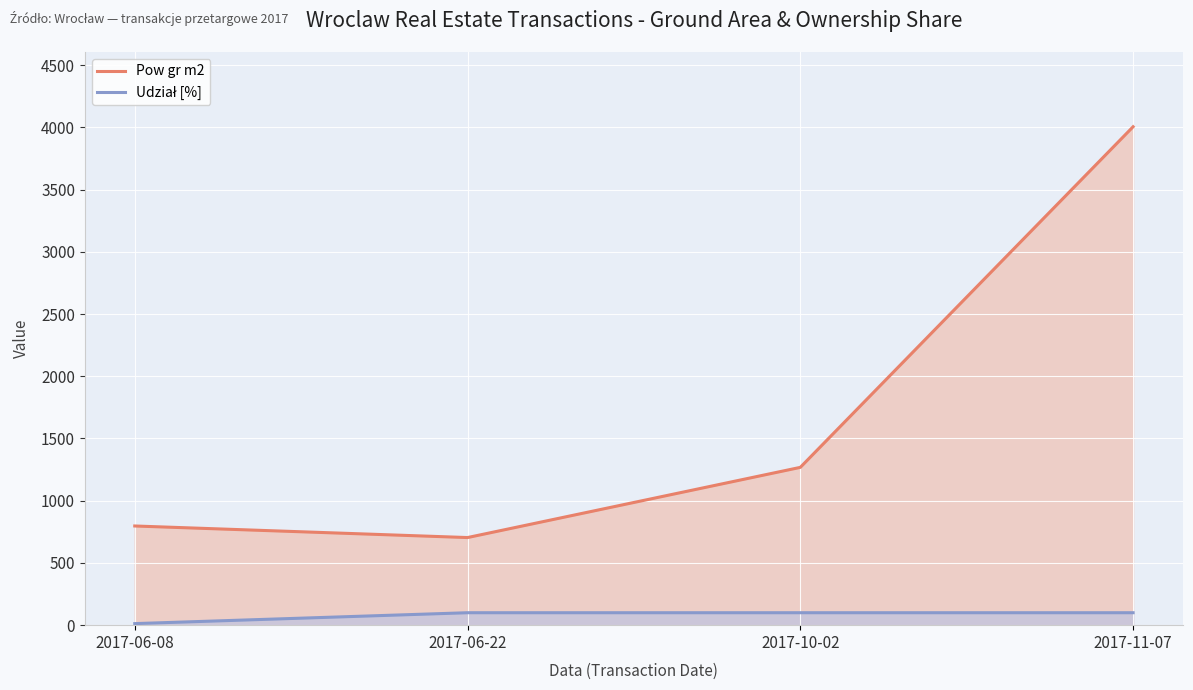

Rank the series by their average value, from highest to lowest.

Pow gr m2, Udział [%]